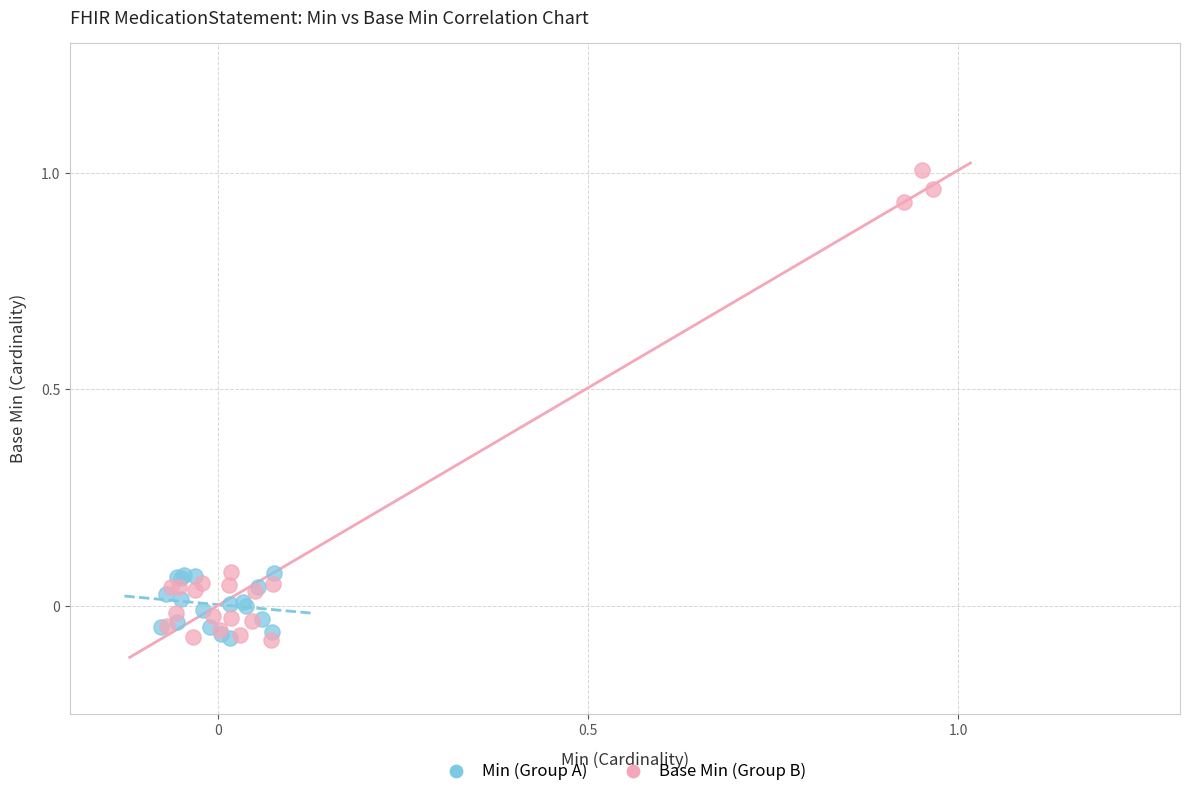

What are all the series names shown in the legend?

Min (Group A), Base Min (Group B)